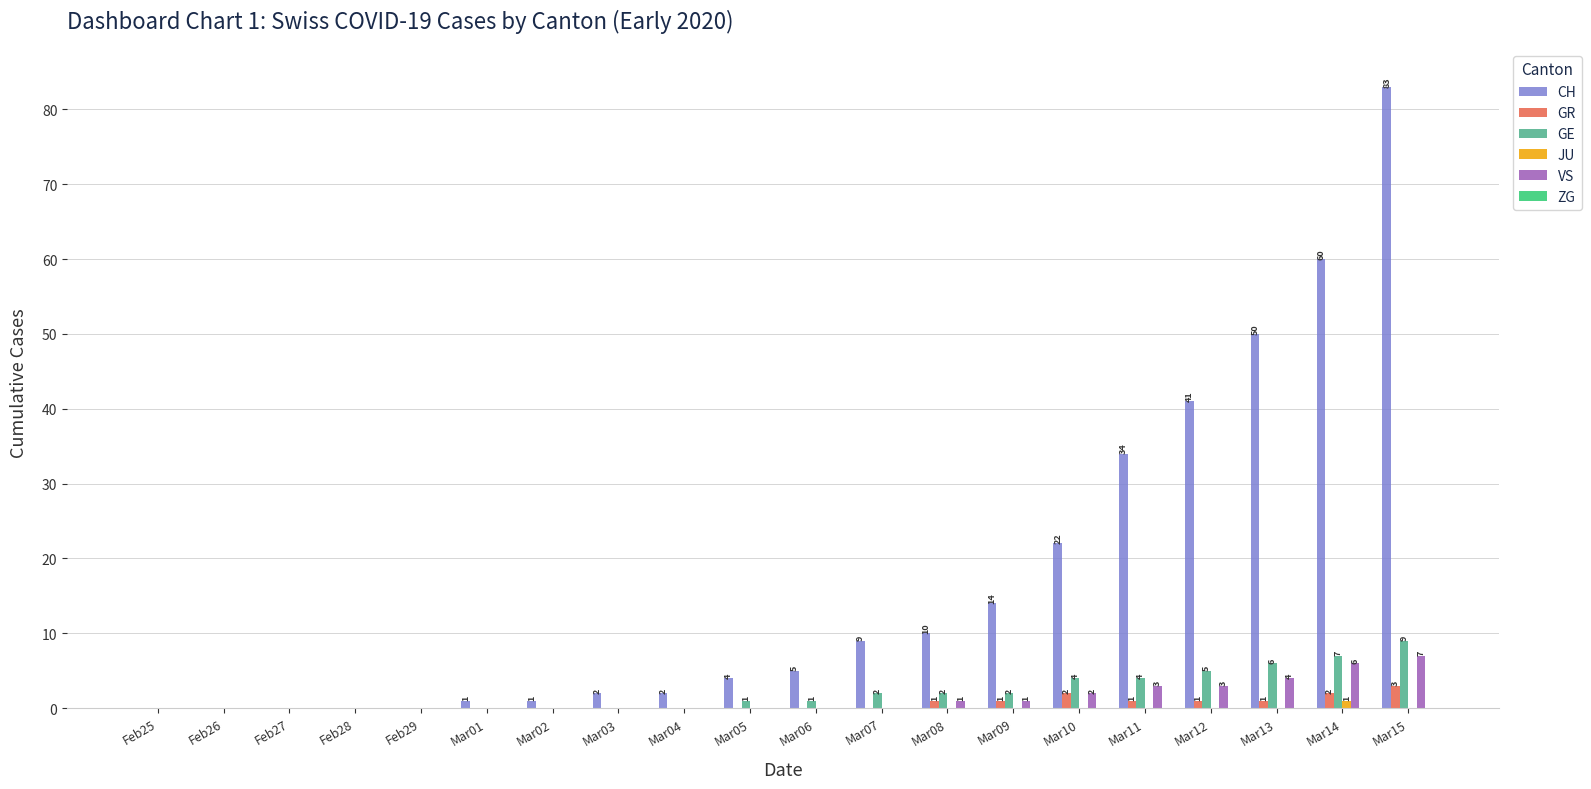

Is the value of JU at Feb28 greater than the value of VS at Mar10?

No